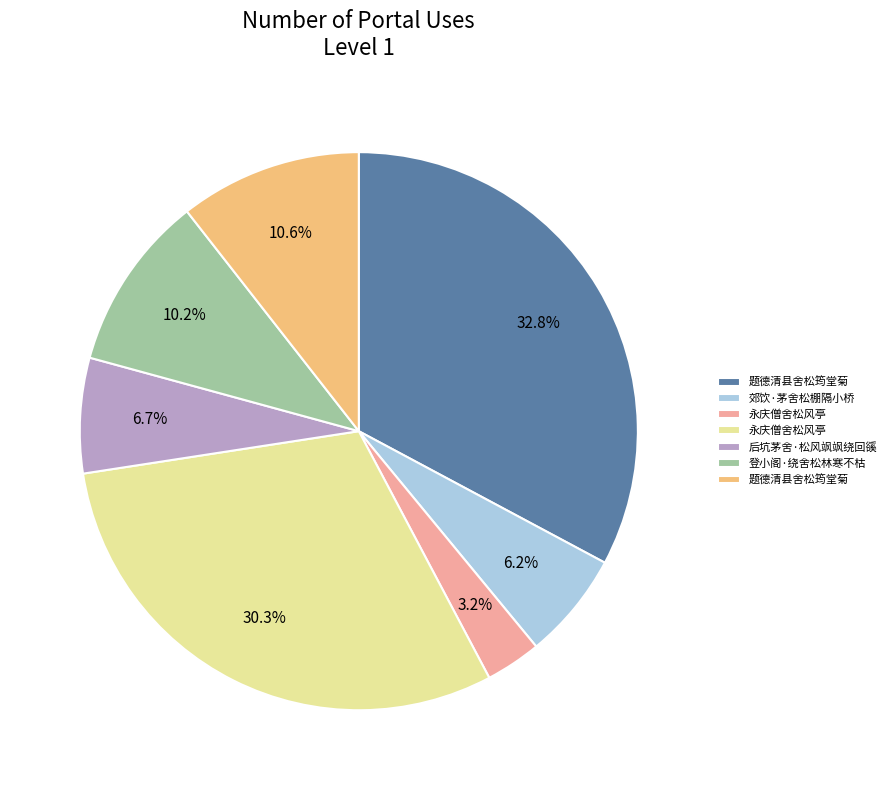

Is there a majority slice in this chart?

No